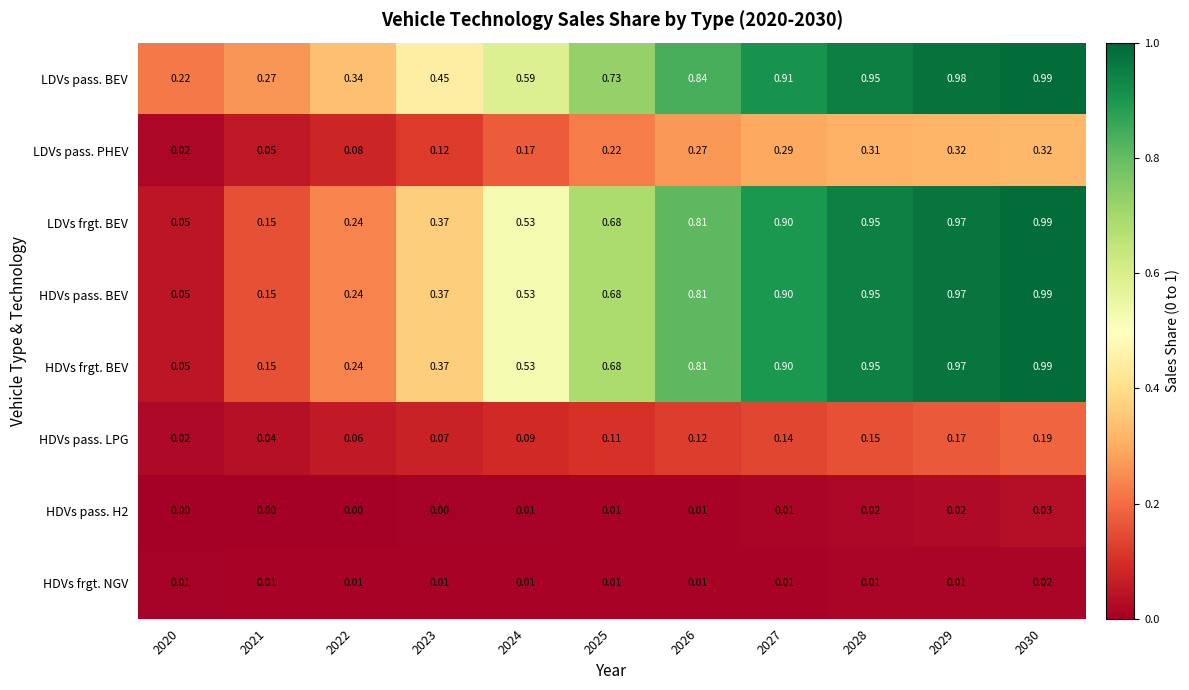

Which series has the largest total across all categories?

LDVs pass. BEV